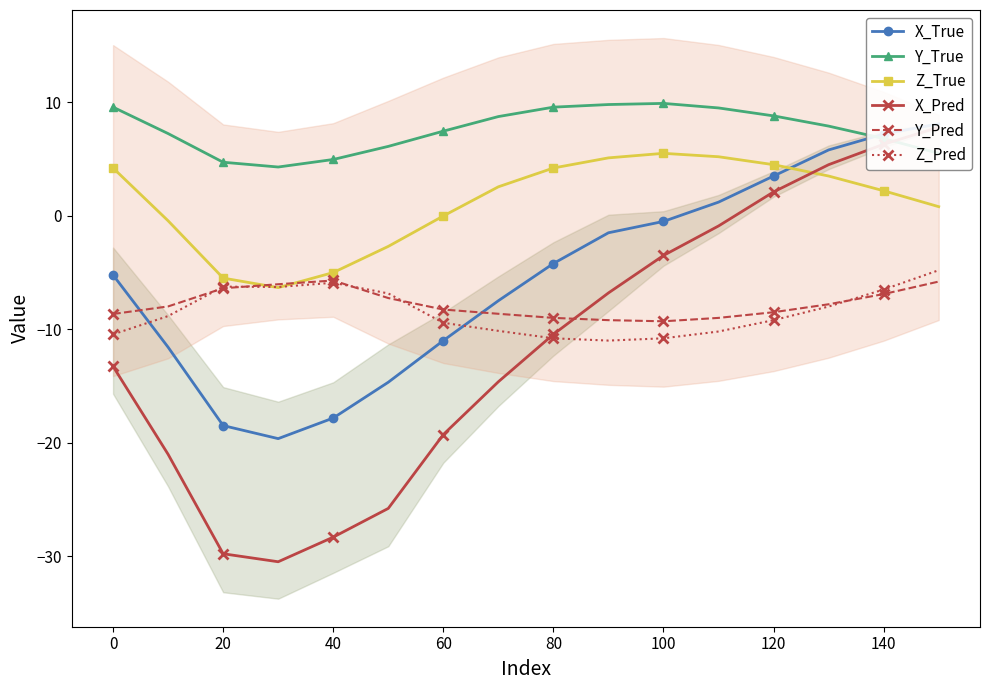

Is this an area chart (filled region under the line)?

No